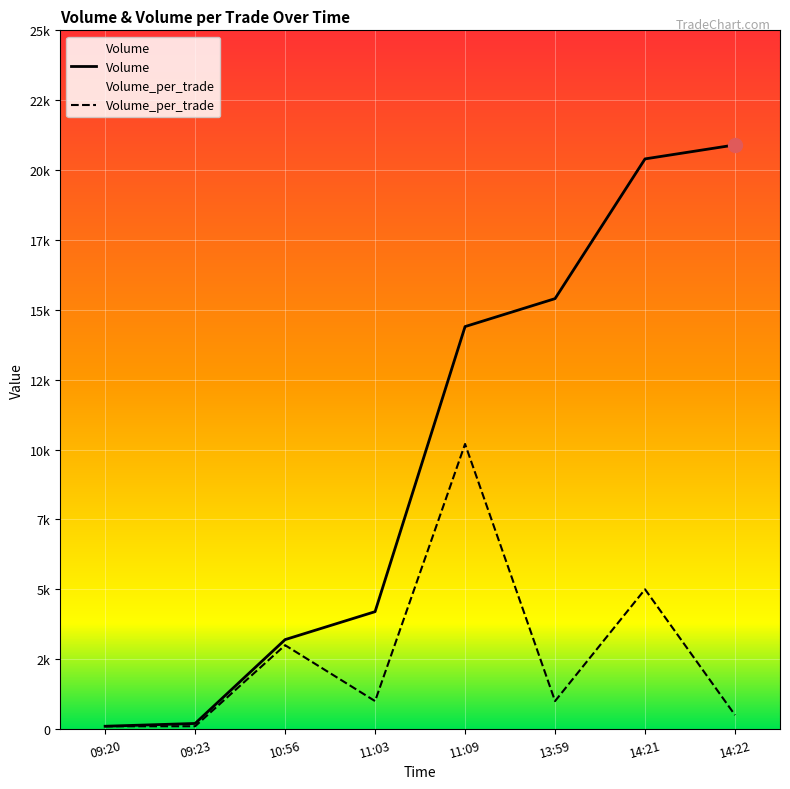

What is the total value across all series at 13:59?

16400